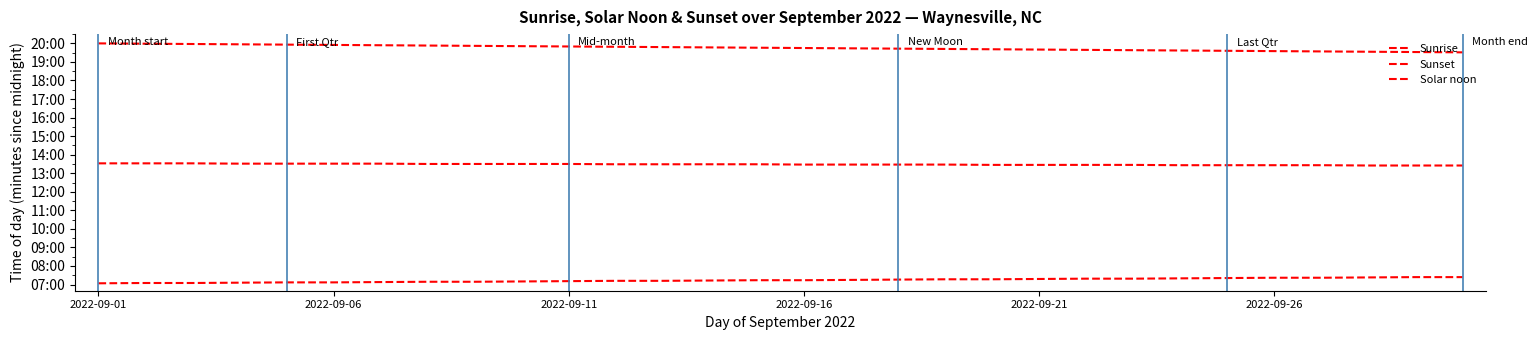

Is this an area chart (filled region under the line)?

No